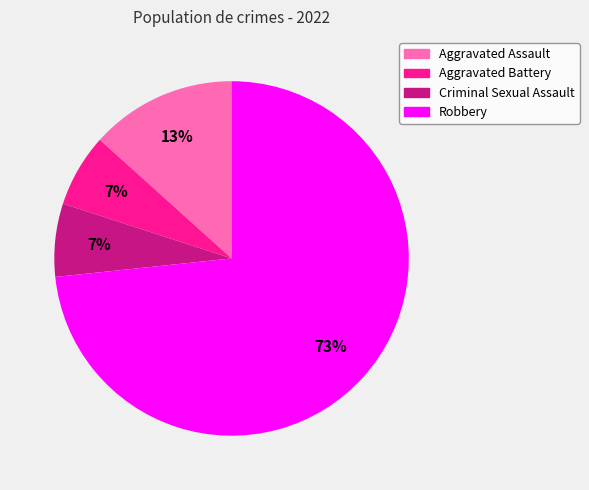

Is the sum of Aggravated Battery and Criminal Sexual Assault greater than half?

No